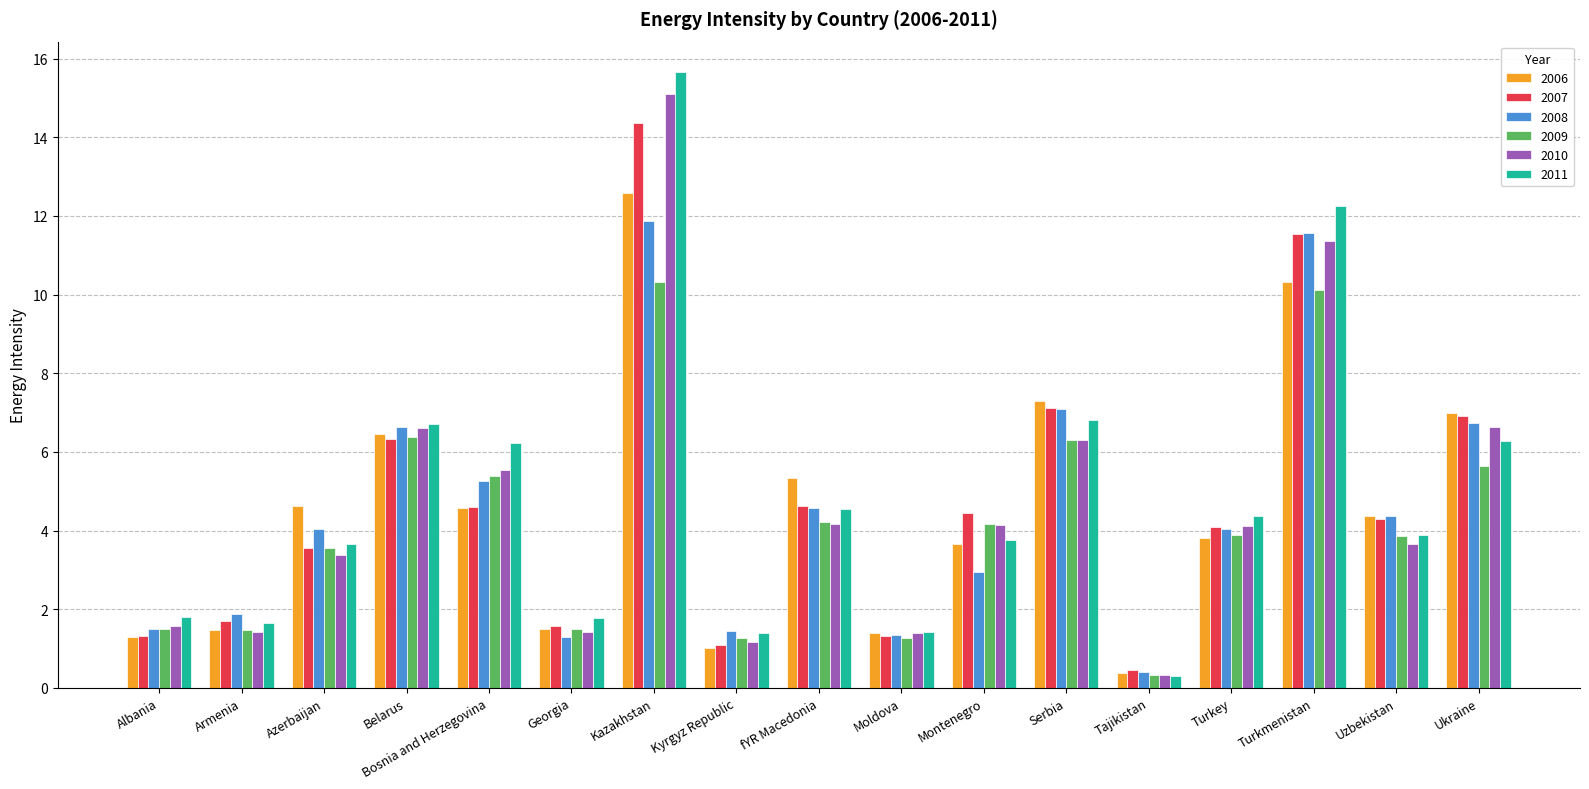

True or false: 2008 has a value of 5.2 at Bosnia and Herzegovina.

True